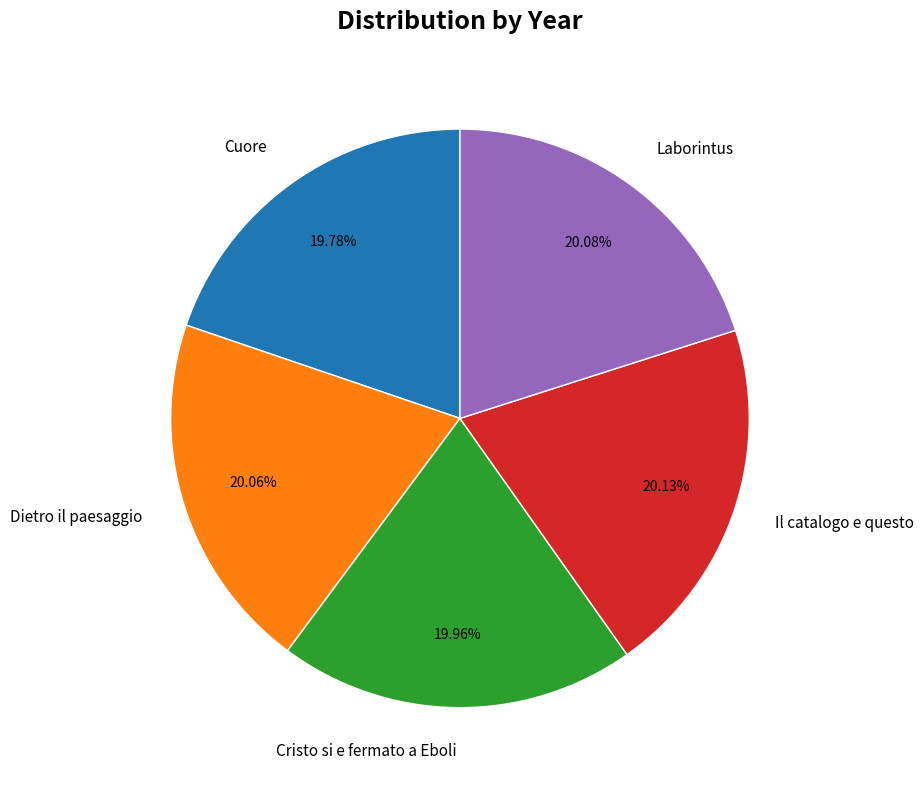

Does Il catalogo e questo account for over 50% of the chart?

No